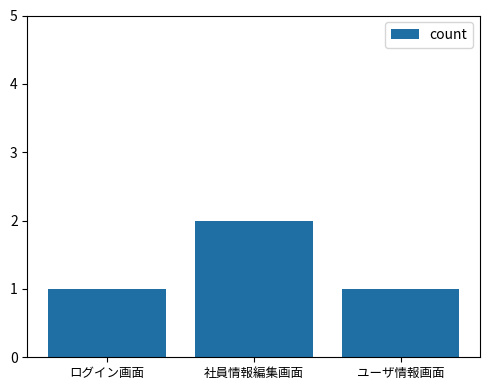

True or false: the data shows 2 at 社員情報編集画面.

True